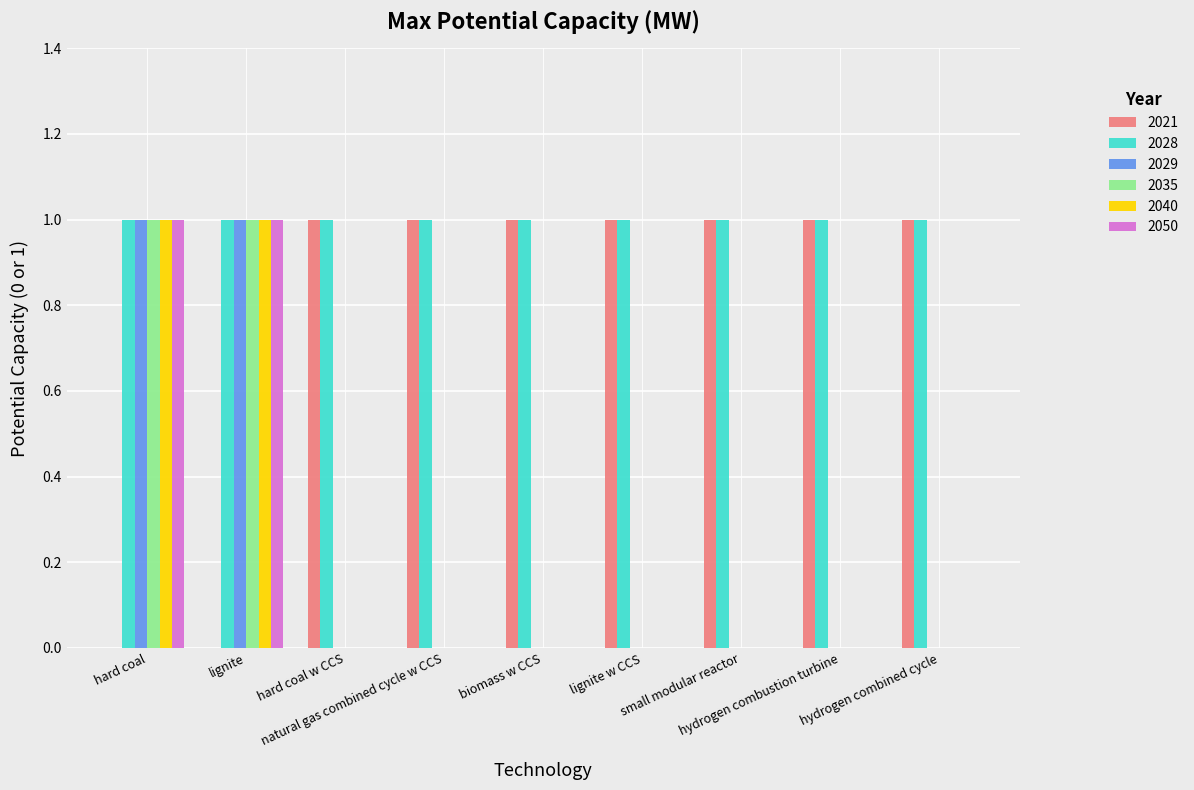

Are the bars grouped side by side (vs. stacked)?

Yes